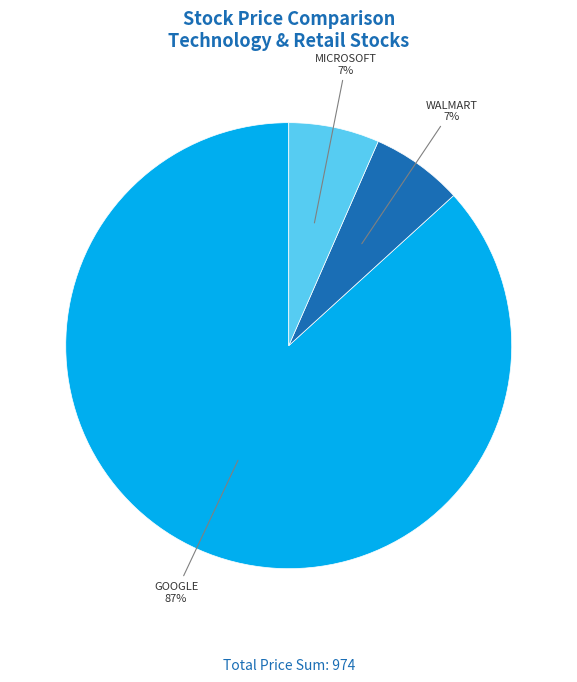

Between WALMART and GOOGLE, which is larger?

GOOGLE